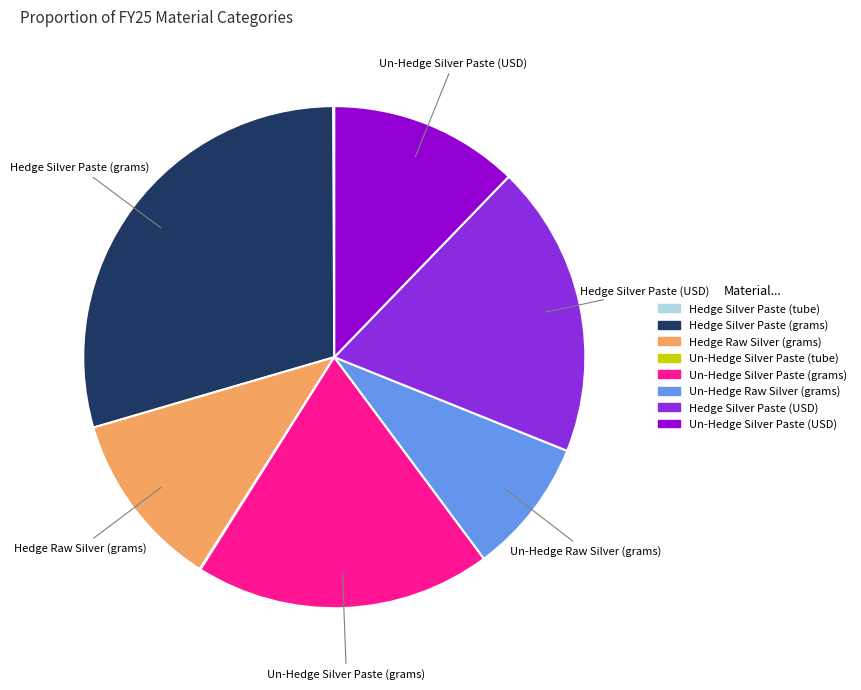

Is it true that Hedge Silver Paste (grams) is 29% of the pie?

True